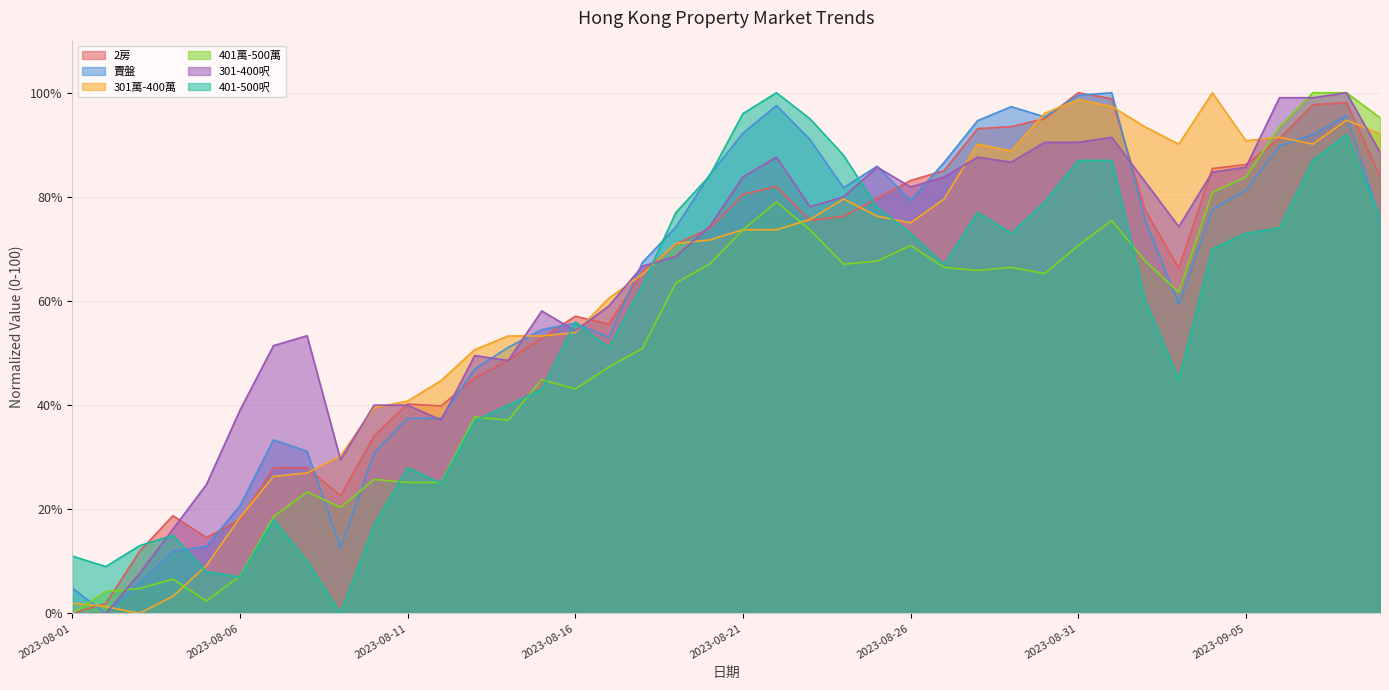

How many lines are shown in the chart?

6